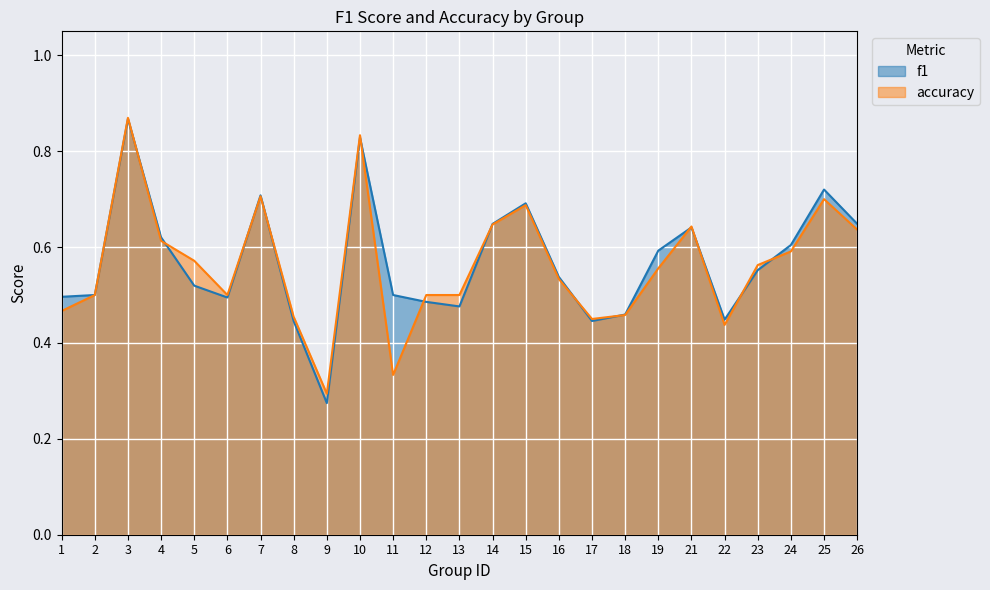

The f1 series shows 1.3 at 3. True or false?

False